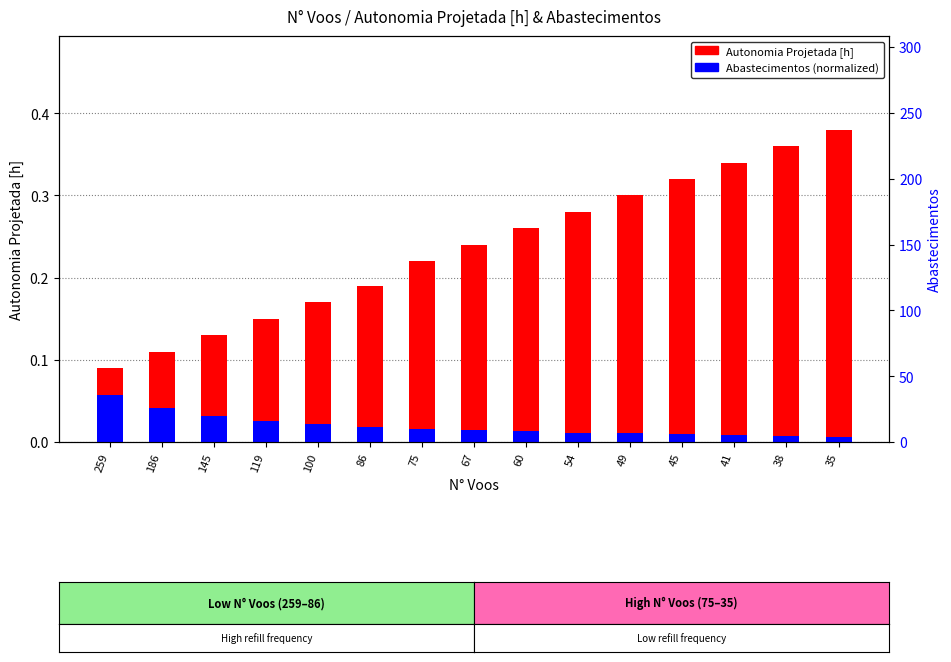

How many Autonomia Projetada [h] values are between 0 and 1?

15